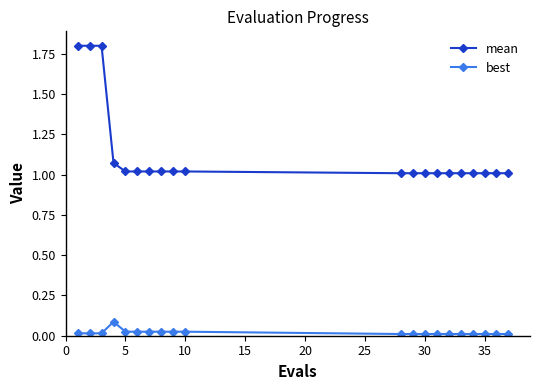

List the series in order of their overall mean, highest first.

mean, best